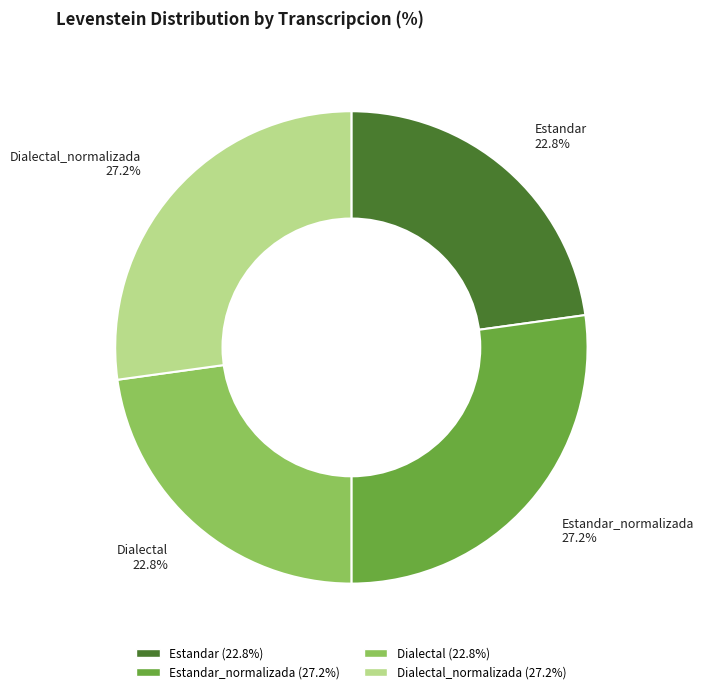

Approximately how many times larger is the value at Estandar 22.8% compared to Dialectal 22.8%?

1.0